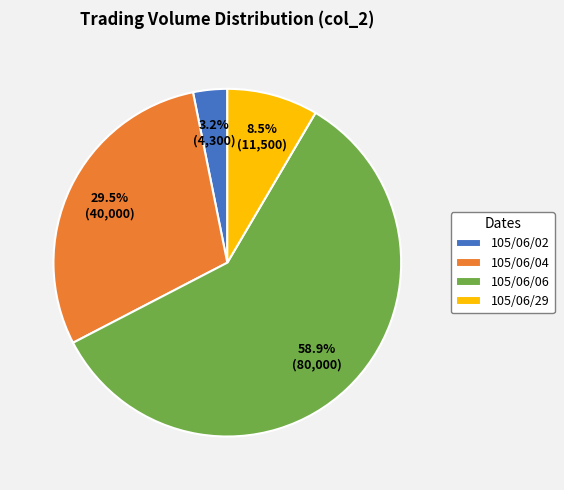

Does 105/06/04 represent more than half of the total?

No